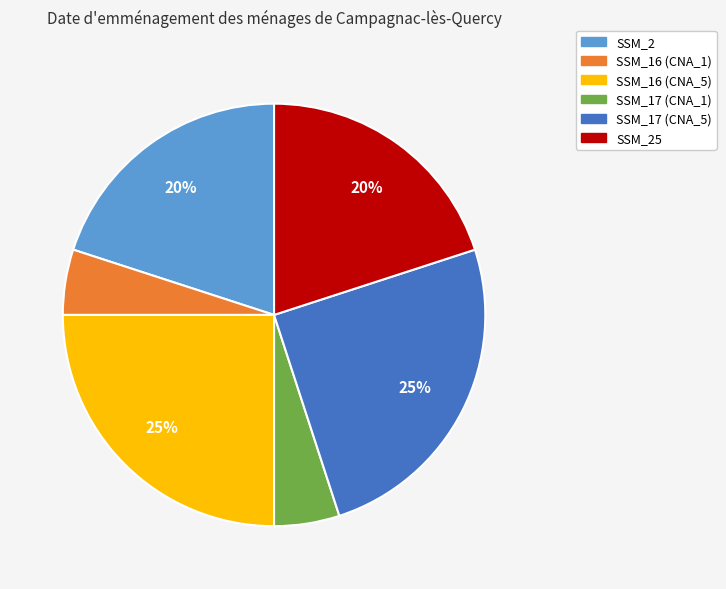

To the nearest percent, what is the difference between the SSM_17 (CNA_5) and SSM_17 (CNA_1) slice percentages?

20%